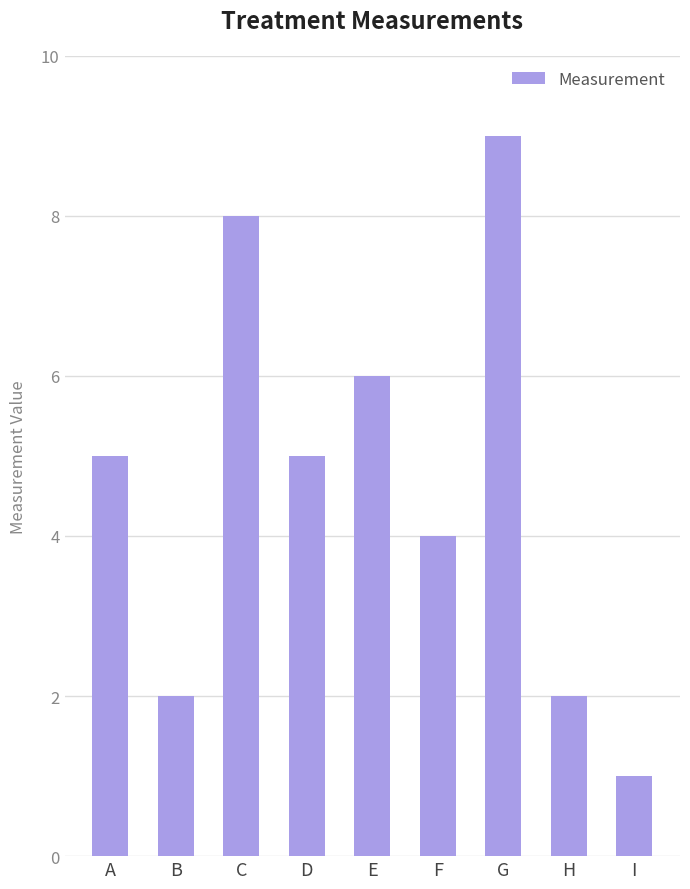

What is the change in value from E to F?

-2